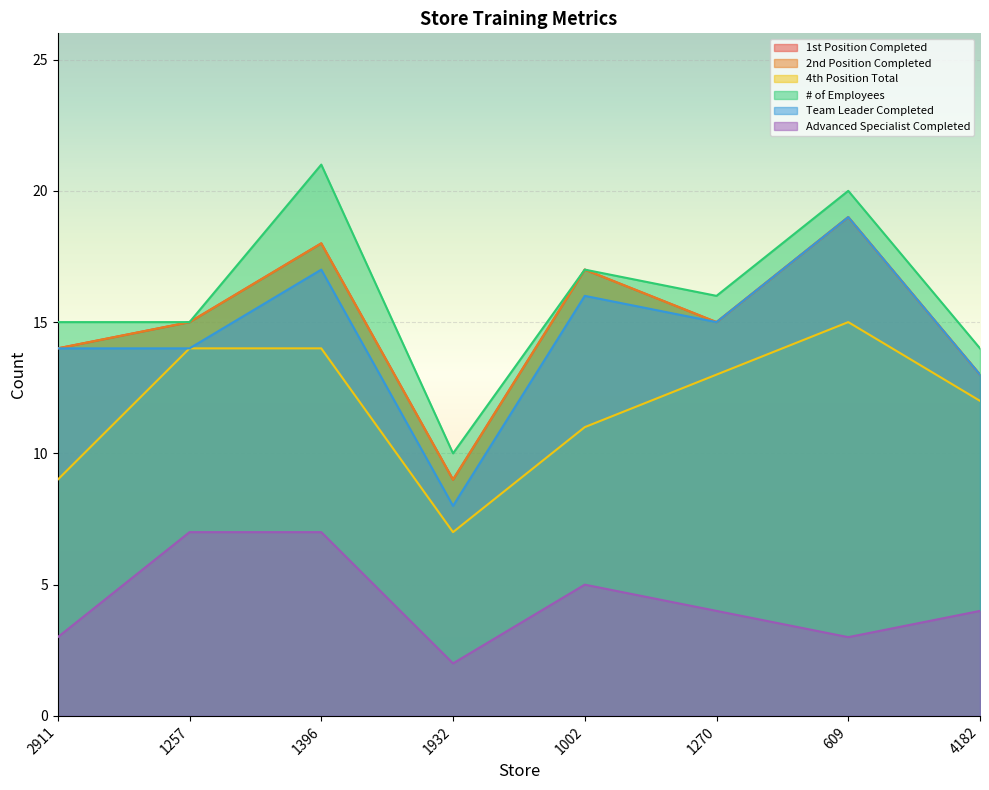

Reading right to left, transcribe all the data shown in this chart.

1st Position Completed: 13	19	15	17	9	18	15	14
2nd Position Completed: 13	19	15	17	9	18	15	14
4th Position Total: 12	15	13	11	7	14	14	9
# of Employees: 14	20	16	17	10	21	15	15
Team Leader Completed: 13	19	15	16	8	17	14	14
Advanced Specialist Completed: 4	3	4	5	2	7	7	3